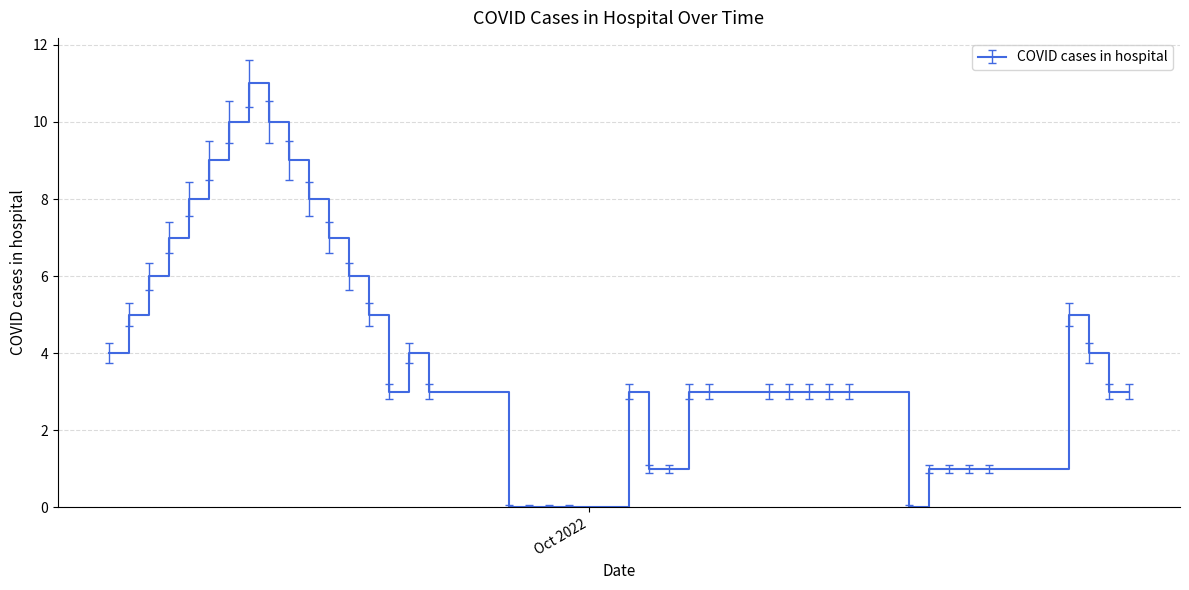

How many lines are shown in the chart?

1